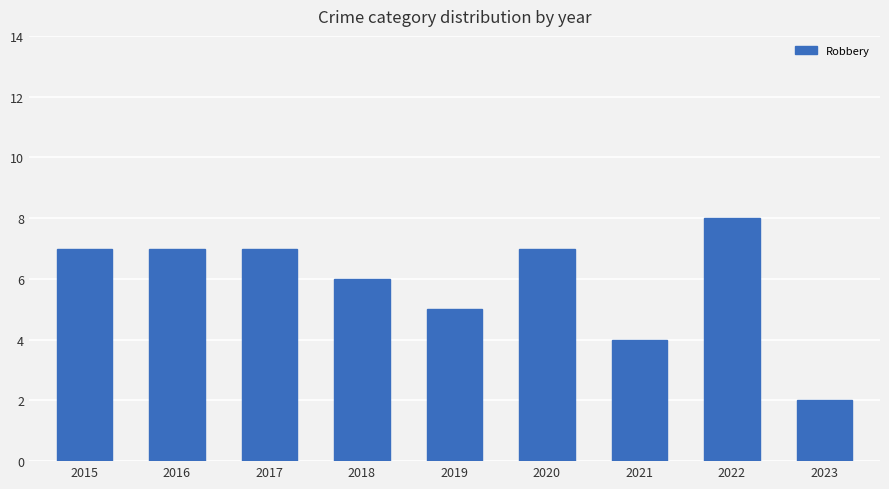

Approximately how many times larger is the value at 2022 compared to 2019?

1.6